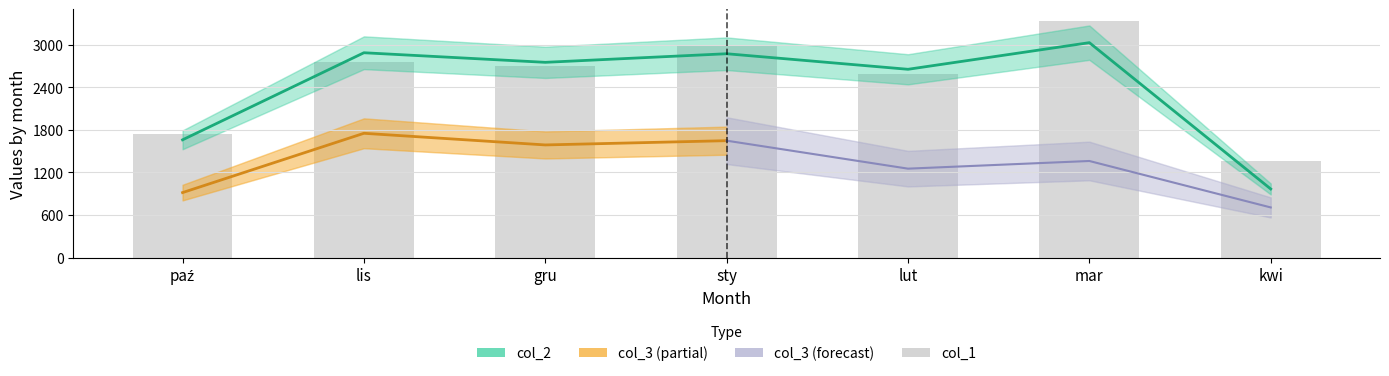

Which category has the lowest value across all series?

kwi